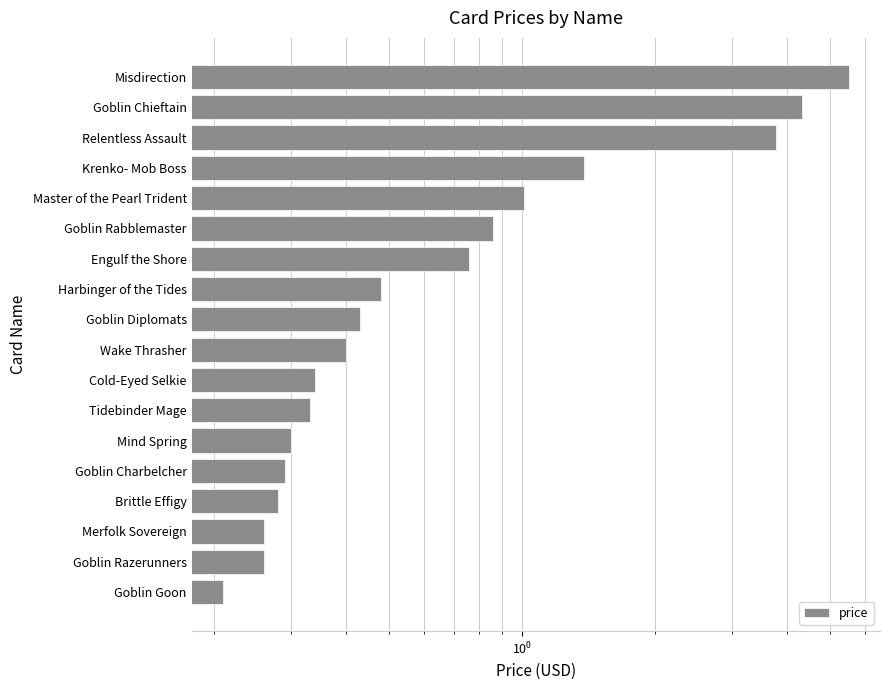

Is it true that the value at Wake Thrasher is 0.4?

True